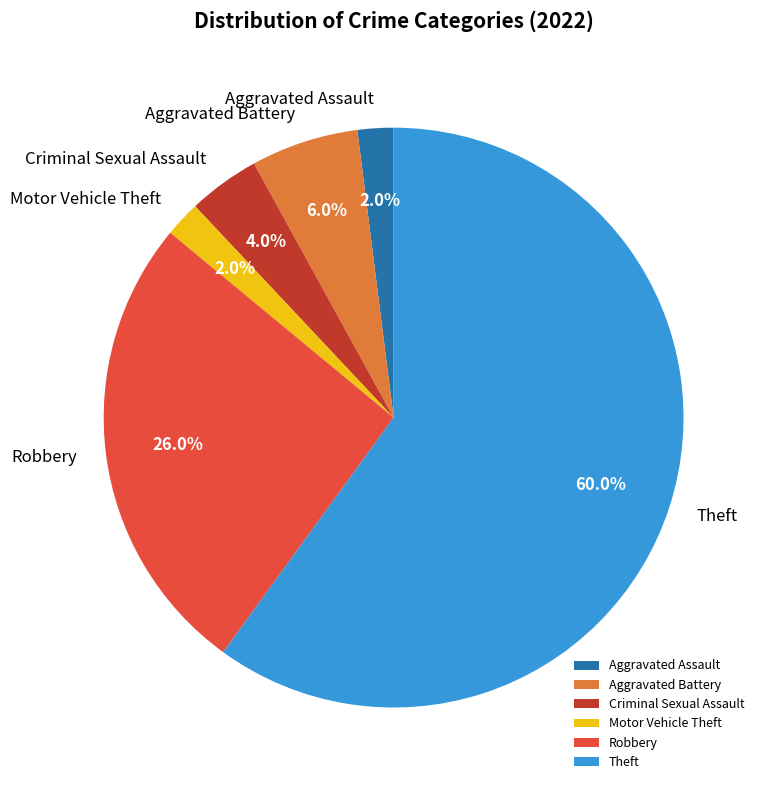

Is there a majority slice in this chart?

Yes